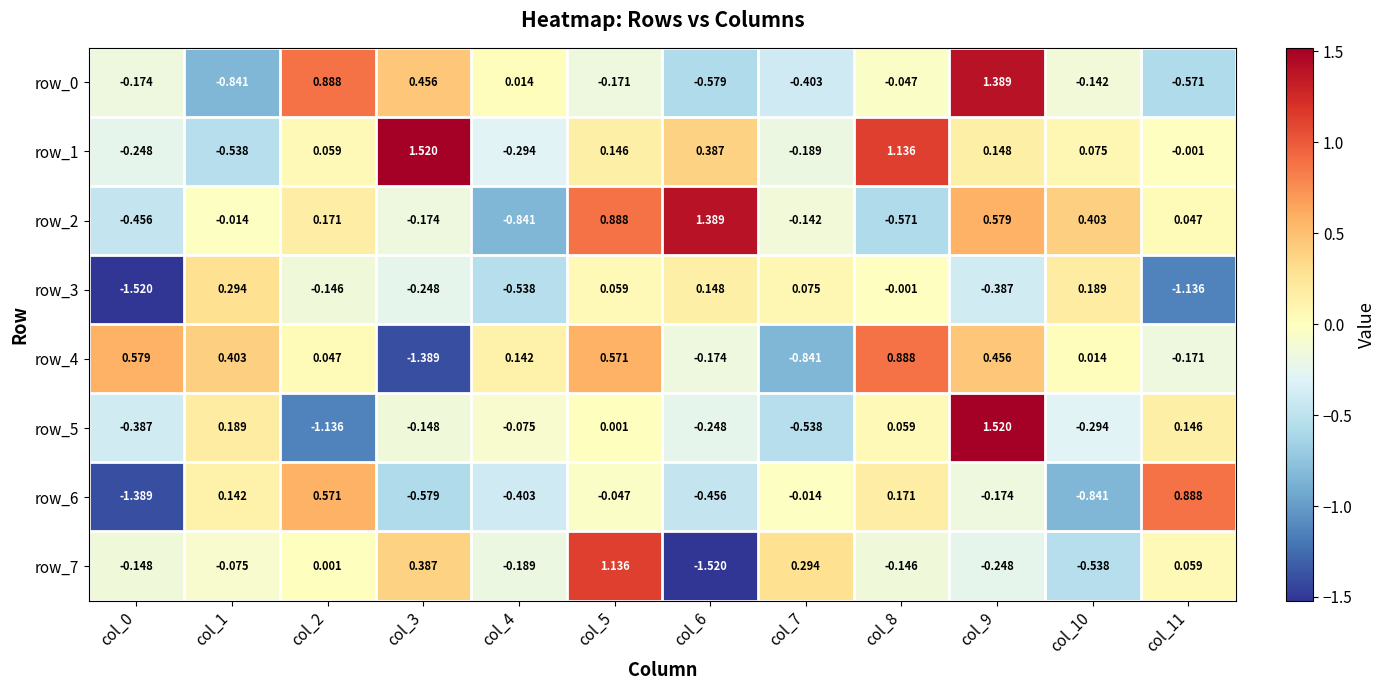

Is the value of row_6 at col_3 greater than the value of row_3 at col_0?

Yes